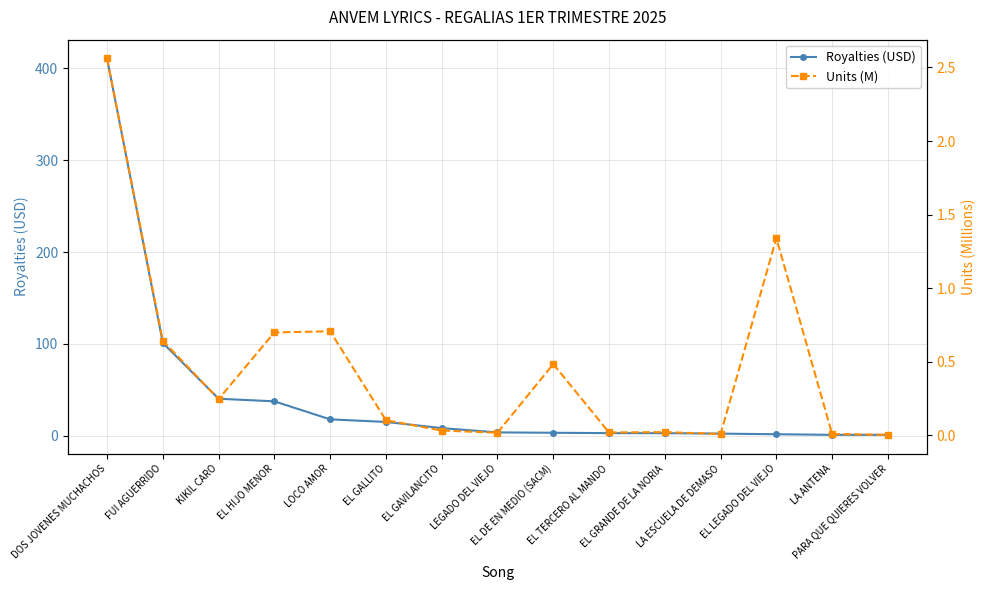

What is the value of the Units (M) point at the 13th from the left?

1.3